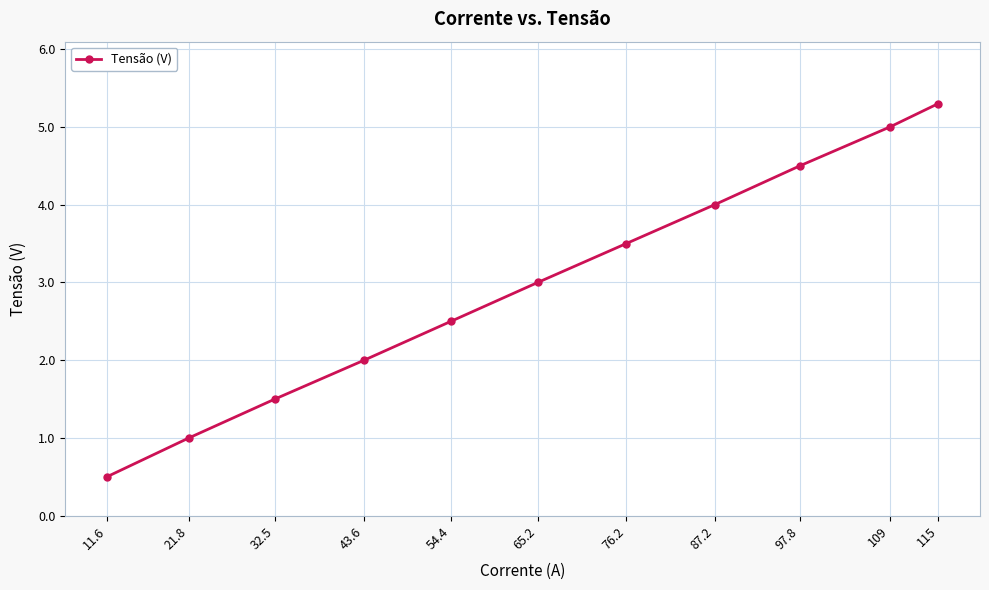

How many categories are shown in the chart?

11